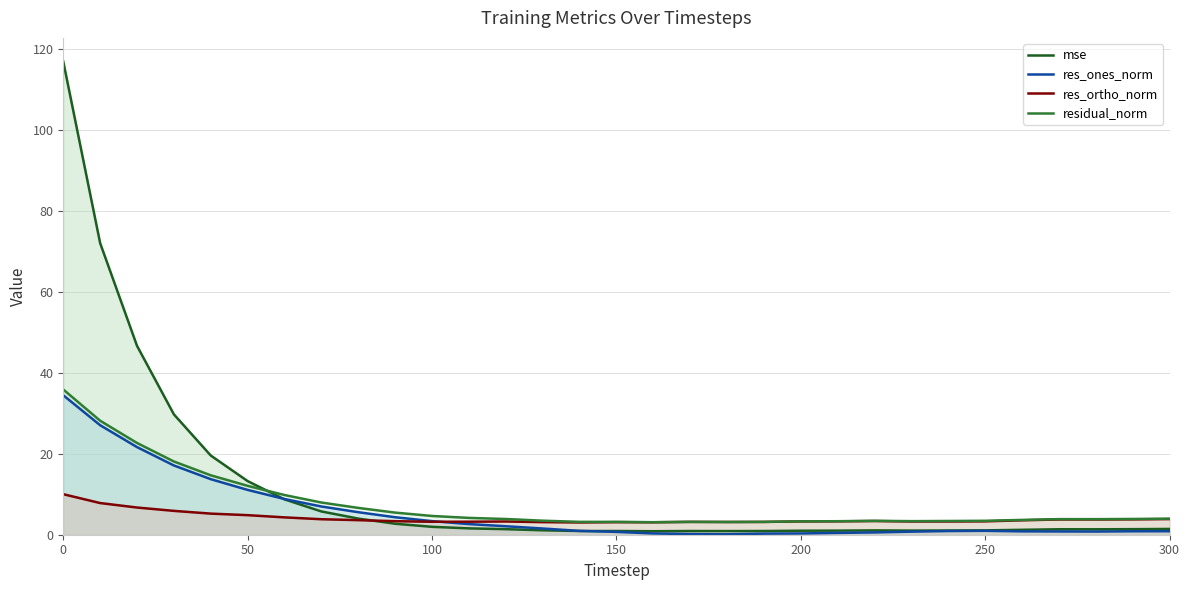

Is it true that res_ortho_norm equals 3.1 at 150?

True